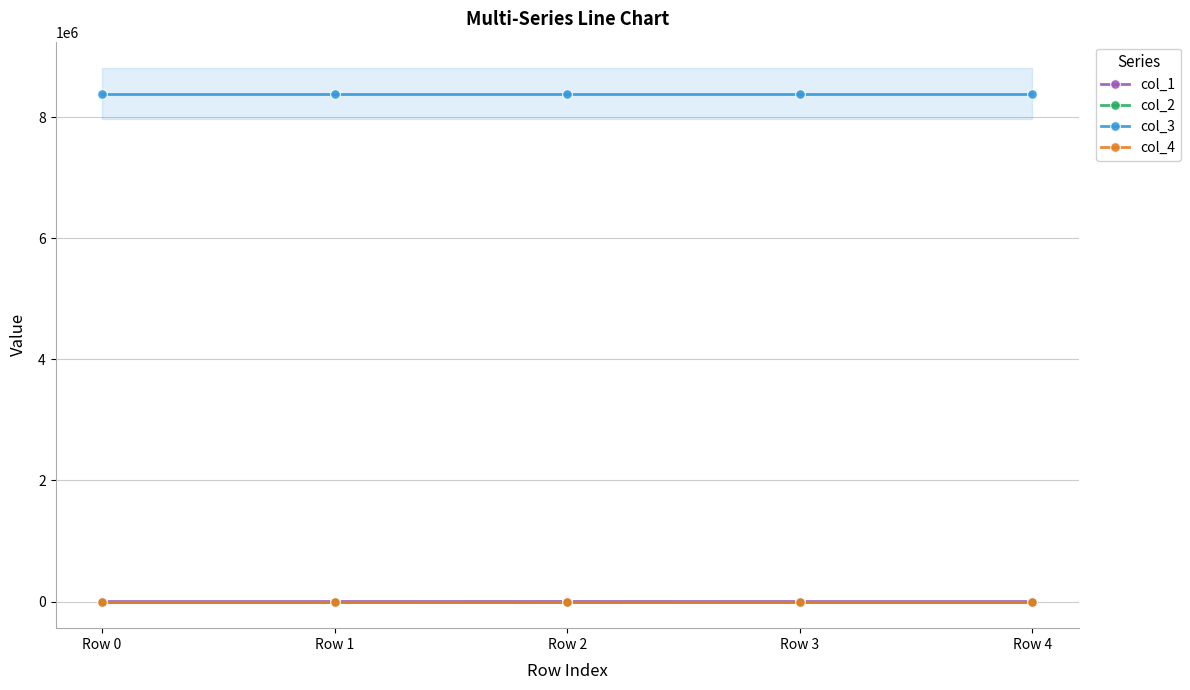

Which series has the largest range (max minus min)?

col_1